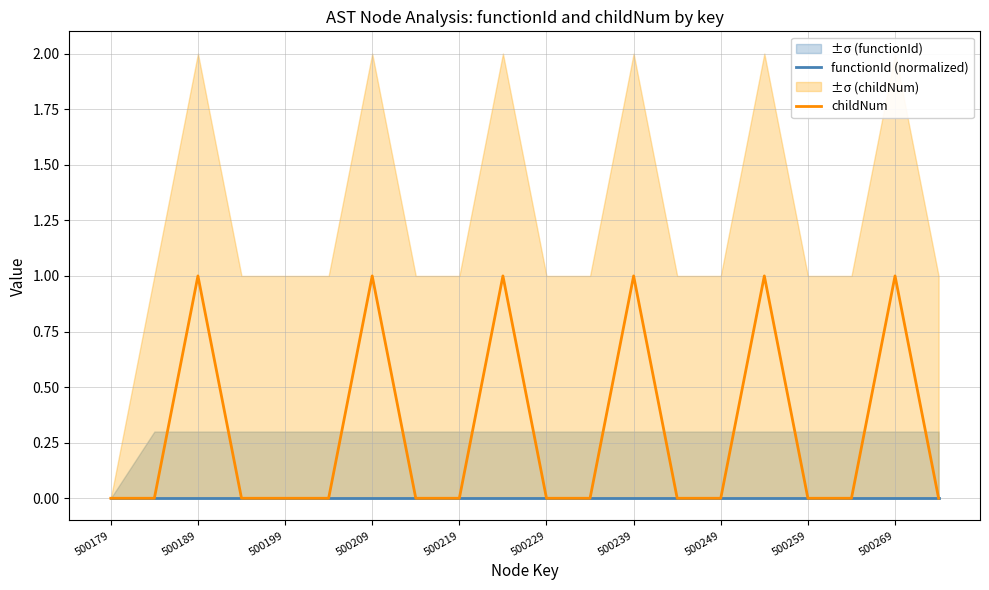

True or false: functionId (normalized) has more than 0 interior local peaks.

False